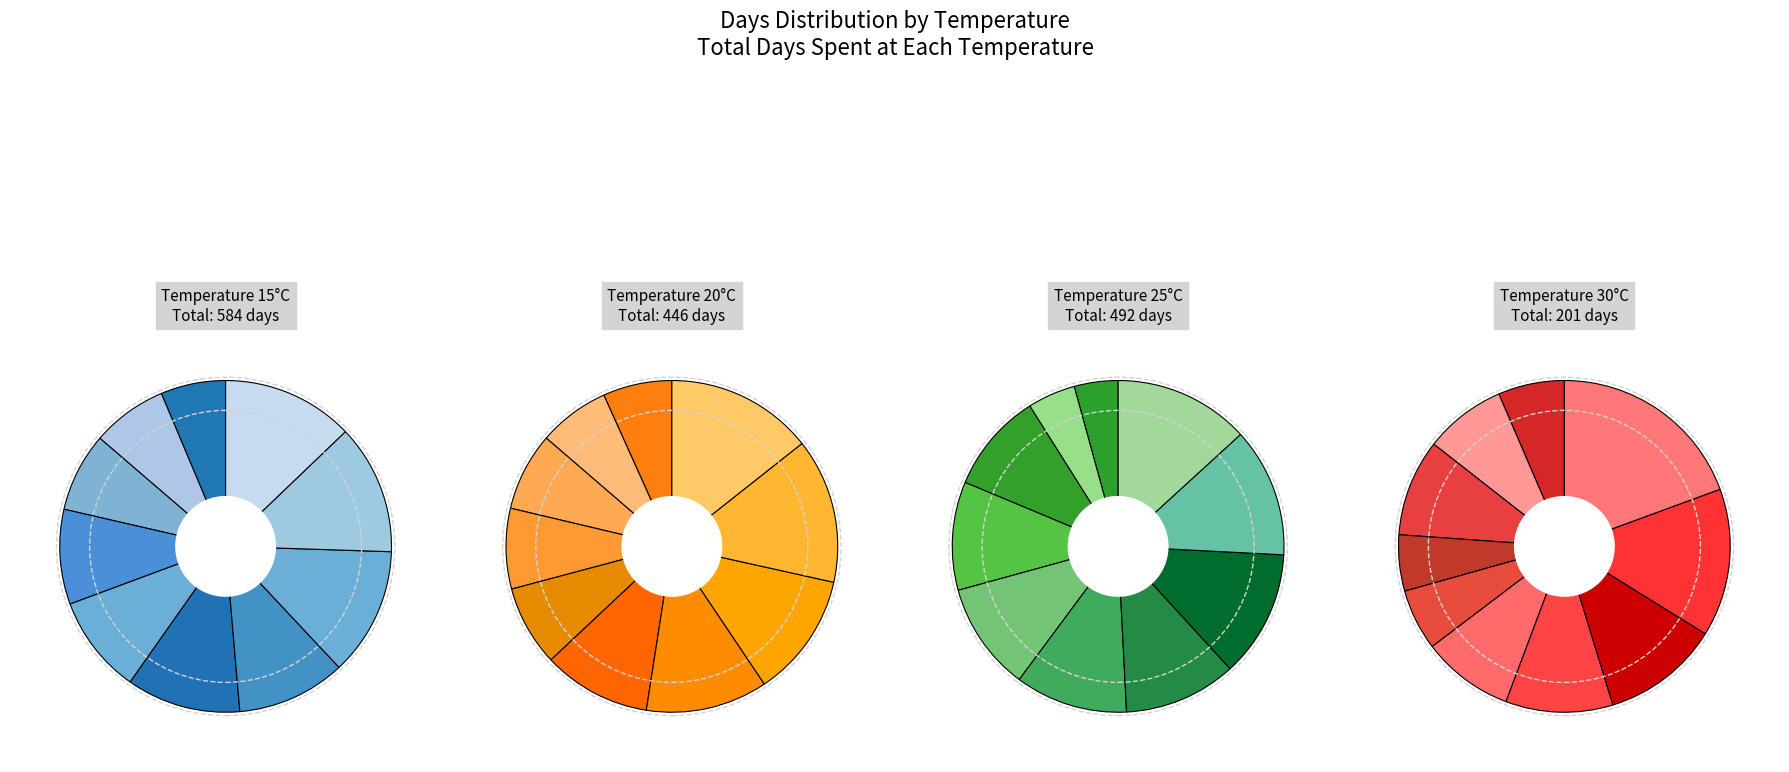

Rank the series at 7 from highest to lowest value.

15, 25, 20, 30